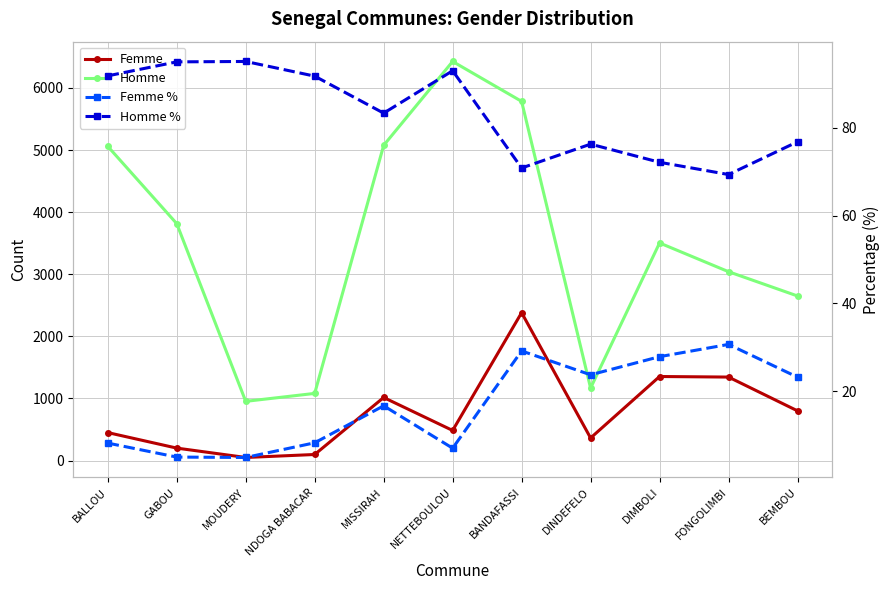

True or false: Homme % and Homme intersect in this chart.

False